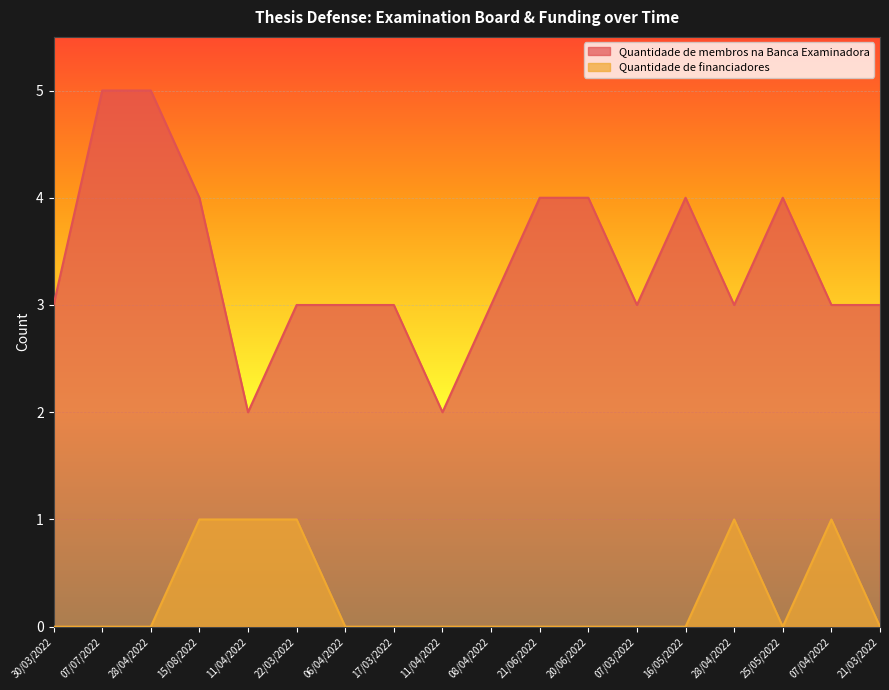

Which series has the largest total across all categories?

Quantidade de membros na Banca Examinadora